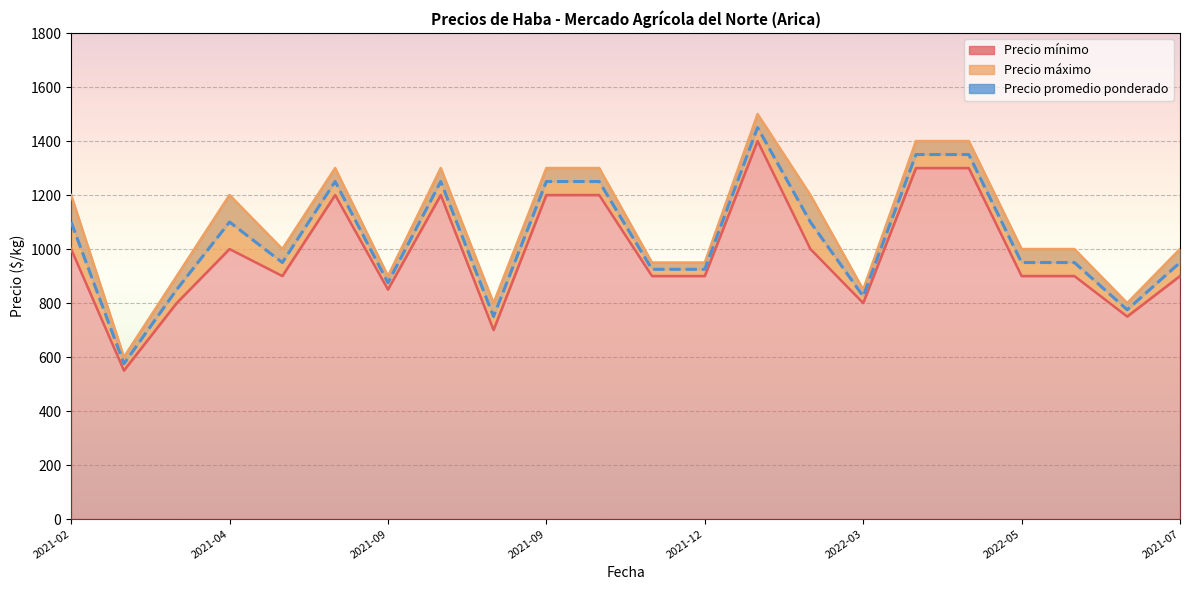

What is the difference between the maximum and second lowest values in the Precio mínimo series?

700